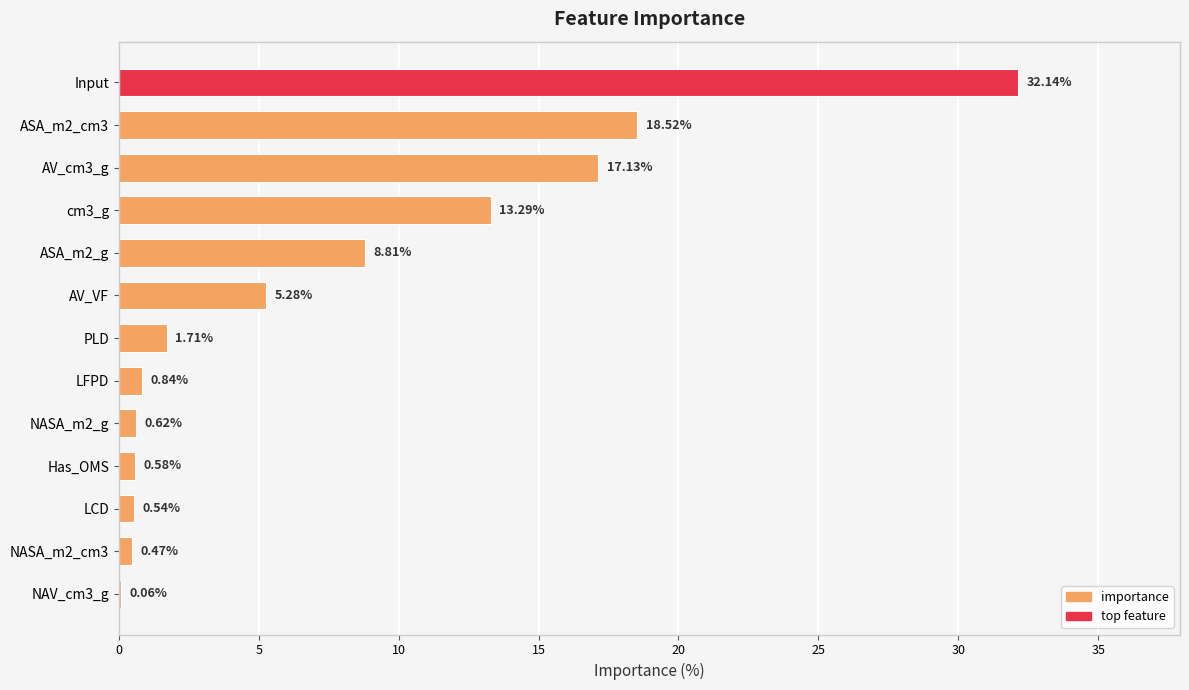

Which label corresponds to the largest value in the chart?

Input